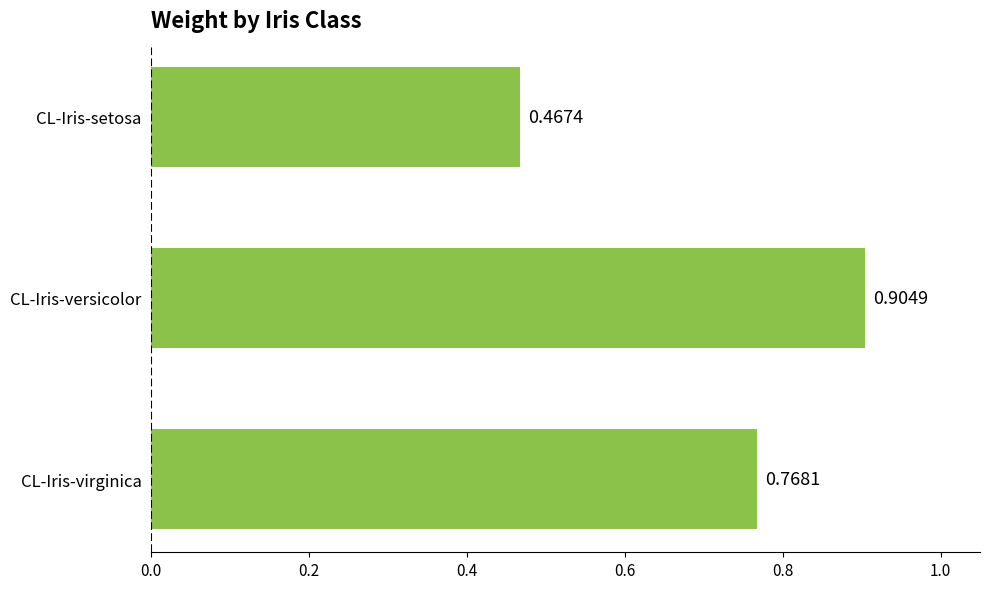

Which category has the lowest value across all series?

CL-Iris-setosa